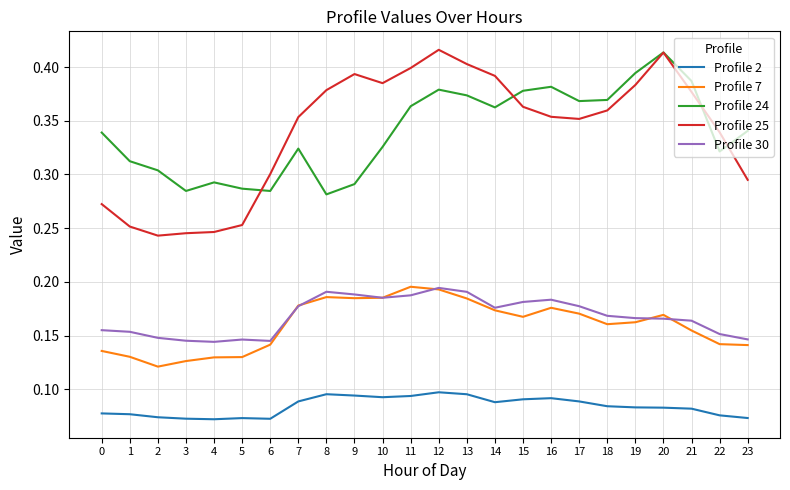

Is it true that Profile 2 equals 0.1 at 13?

True